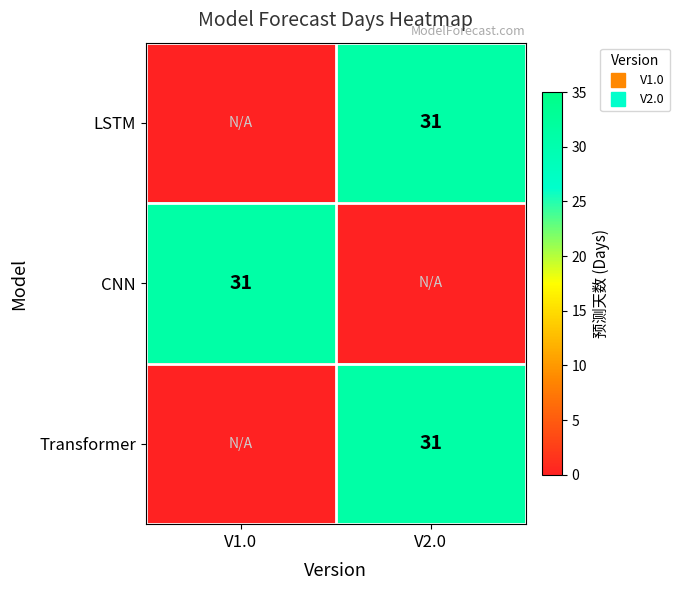

What is the sum of all LSTM values?

31